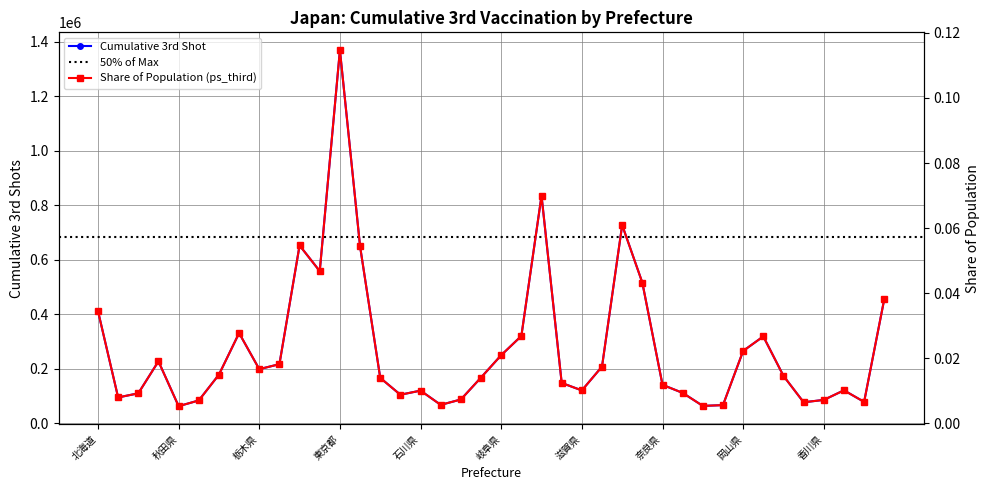

True or false: ps_third and cum_third_shot cross at least once.

False